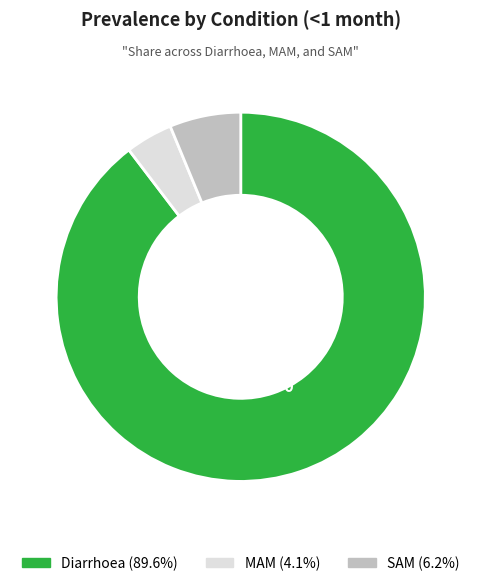

Between MAM and SAM, which is larger?

SAM